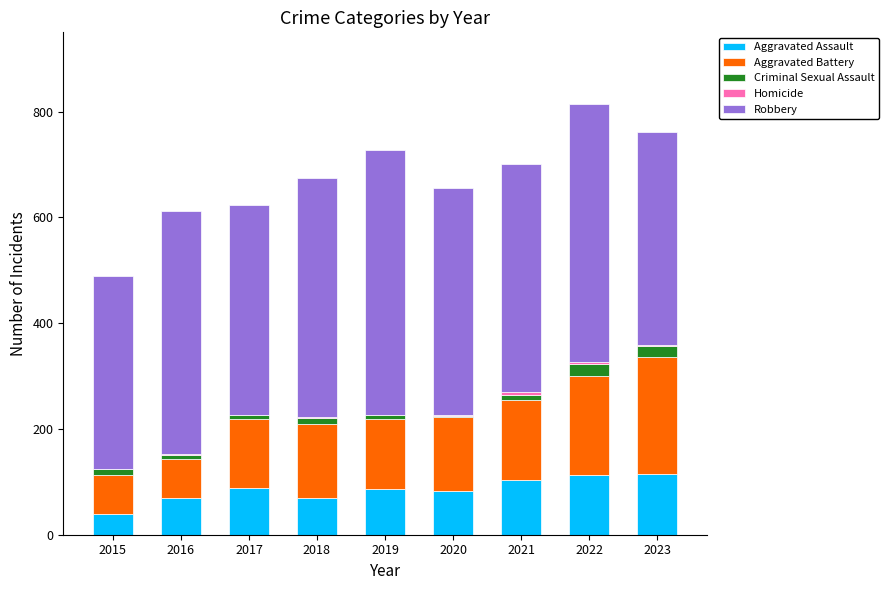

The Aggravated Assault series shows 39 at 2015. True or false?

True